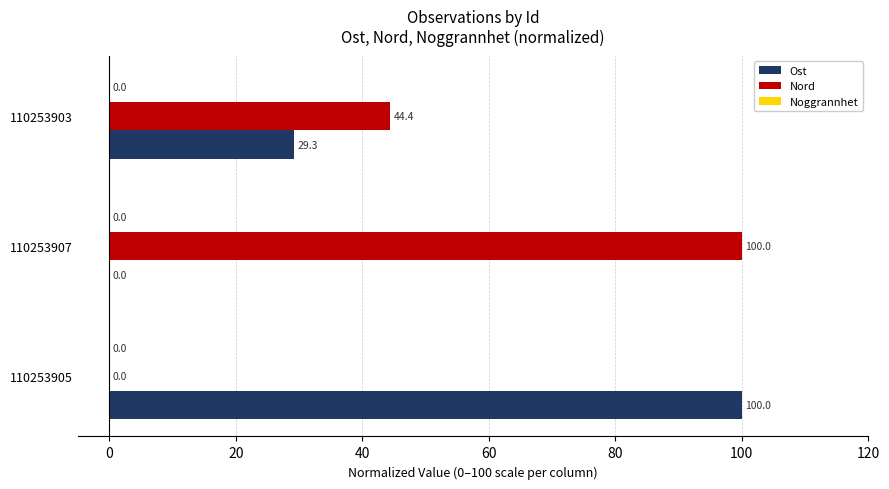

The Ost series shows 29.3 at 110253903. True or false?

True